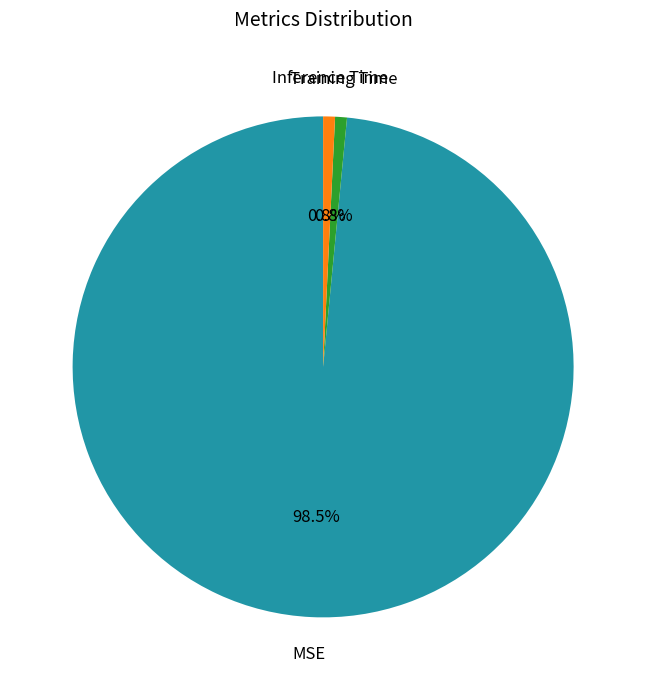

True or false: Inference Time accounts for 1% of the total.

True